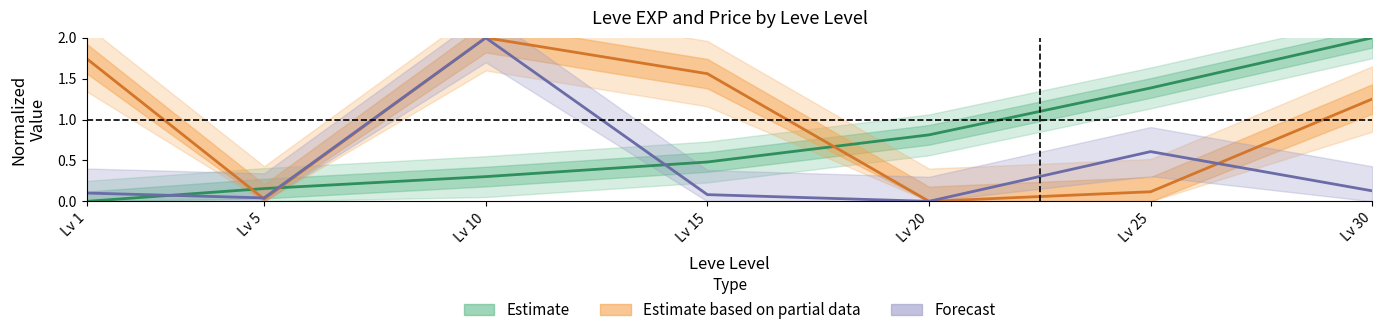

List the labels in order of currentAveragePriceHQ value, smallest first.

Lv 20, Lv 5, Lv 15, Lv 1, Lv 30, Lv 25, Lv 10